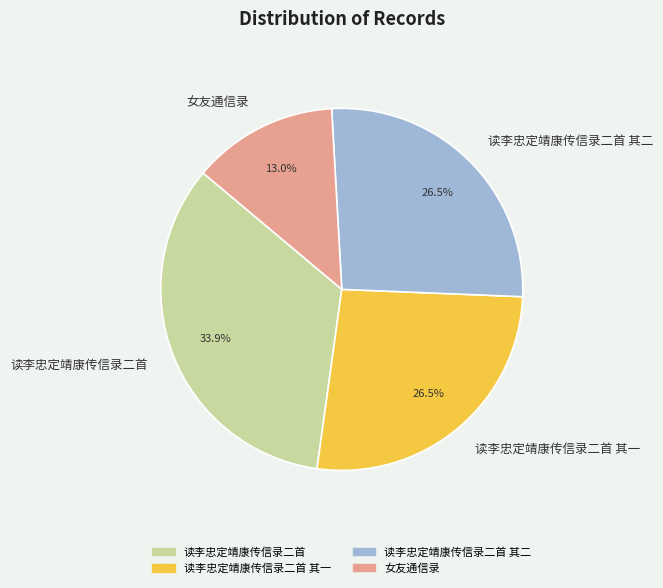

What is the ratio of the value at 读李忠定靖康传信录二首 to the value at 女友通信录?

2.6